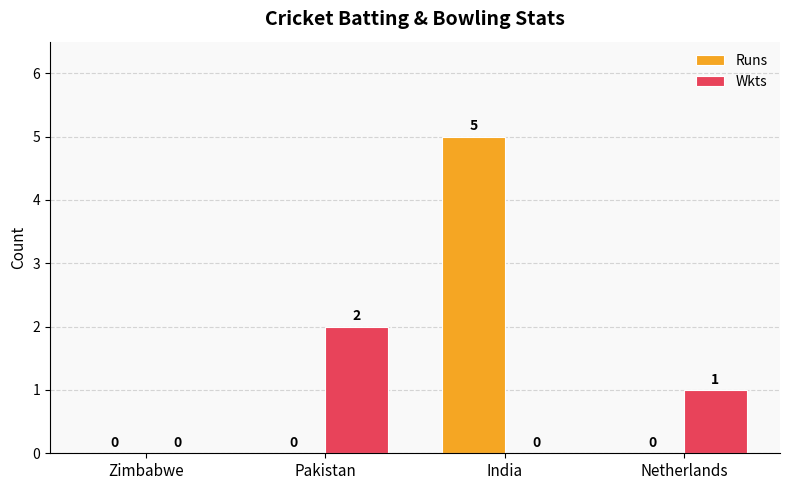

The Runs series shows 0 at Zimbabwe. True or false?

True